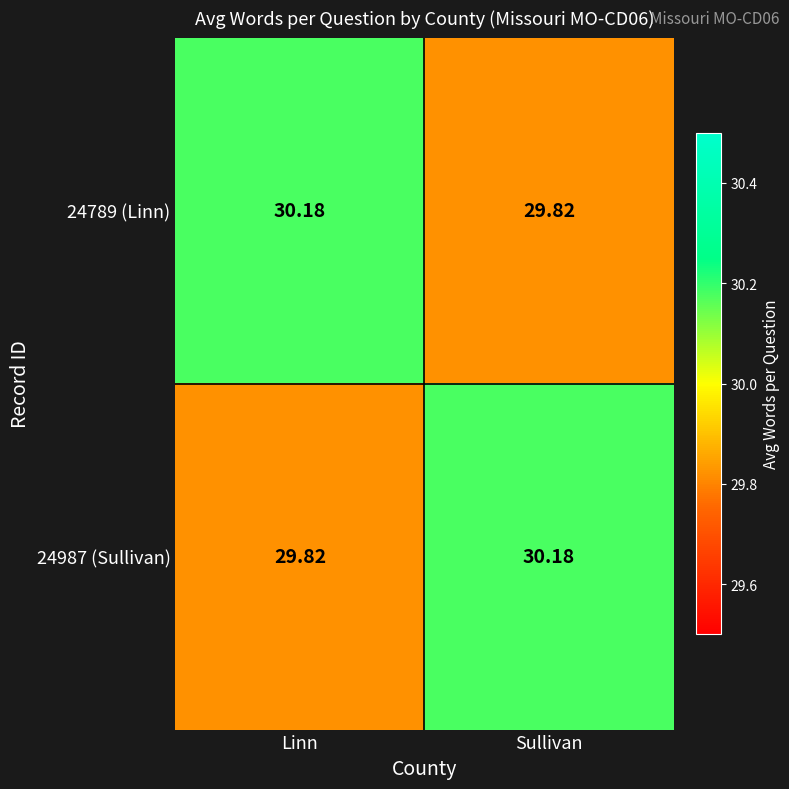

Which category has the lowest value in the 24987 (Sullivan) series?

Linn